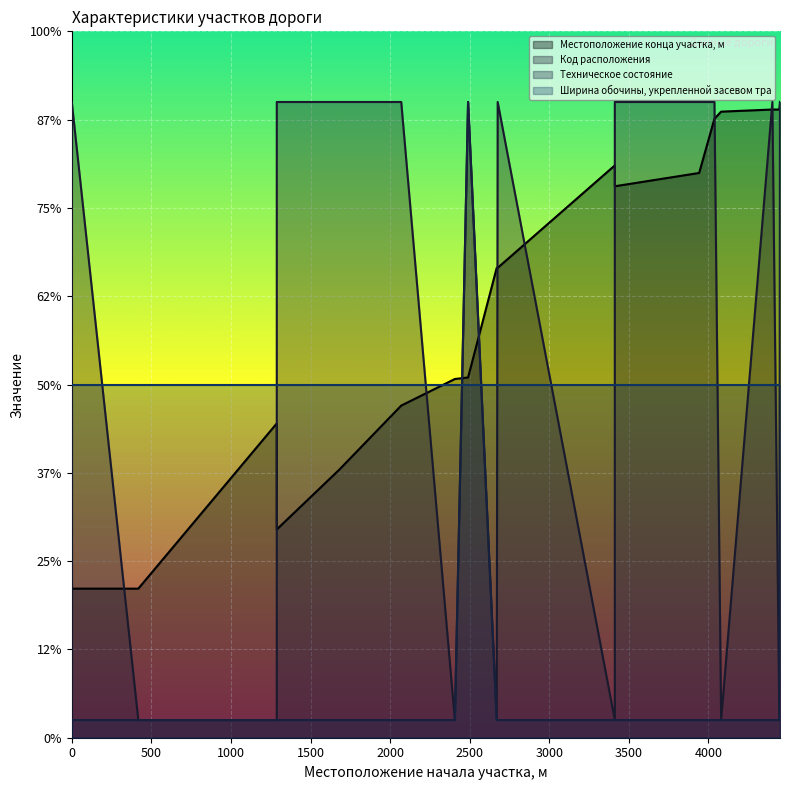

What is the value of the Местоположение конца участка, м point at the 12th from the left?

3.2